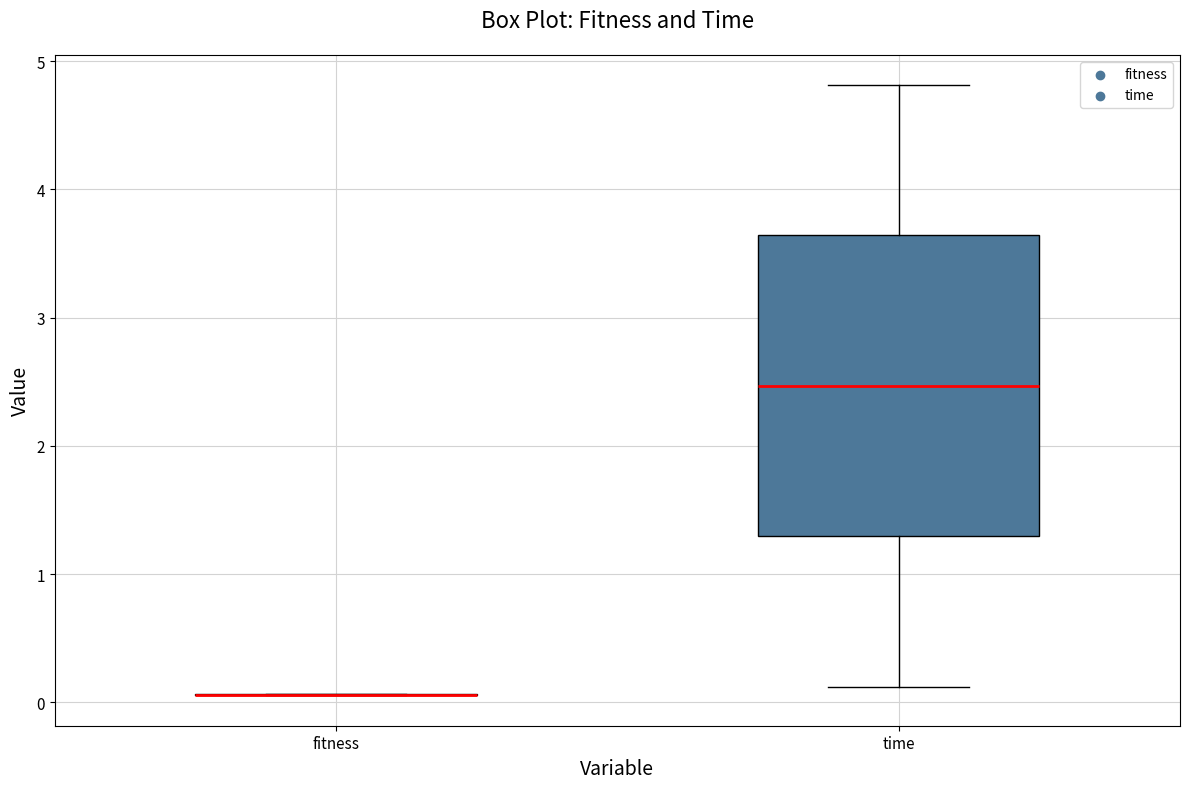

Reading left to right, read every box against the y-axis: the position of its median line, the range the box covers, and the ends of its whiskers. The values are not printed on the chart, so give them approximately, as read against the axis.

fitness: box collapsed to a line at 0.1, whiskers 0.1 to 0.1
time: median 2.5, box 1.3 to 3.6, whiskers 0.1 to 4.8